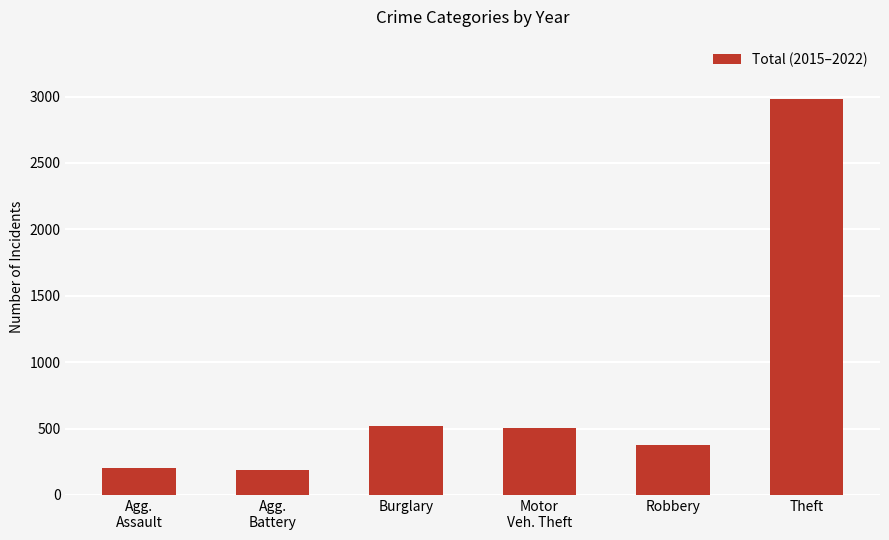

What is the label of the 2nd bar from the left?

Agg.
Battery